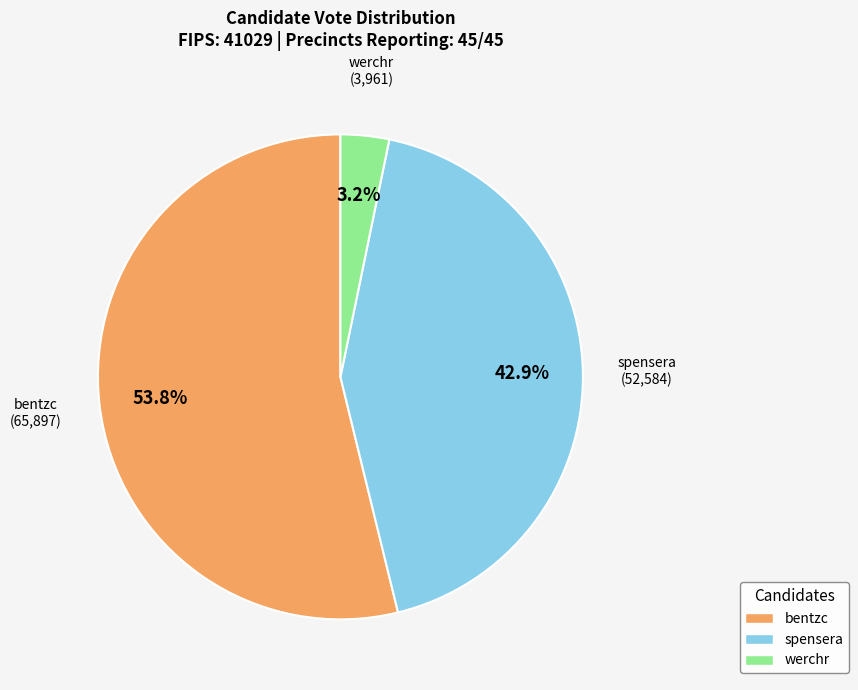

Which has a higher value, bentzc or spensera?

bentzc